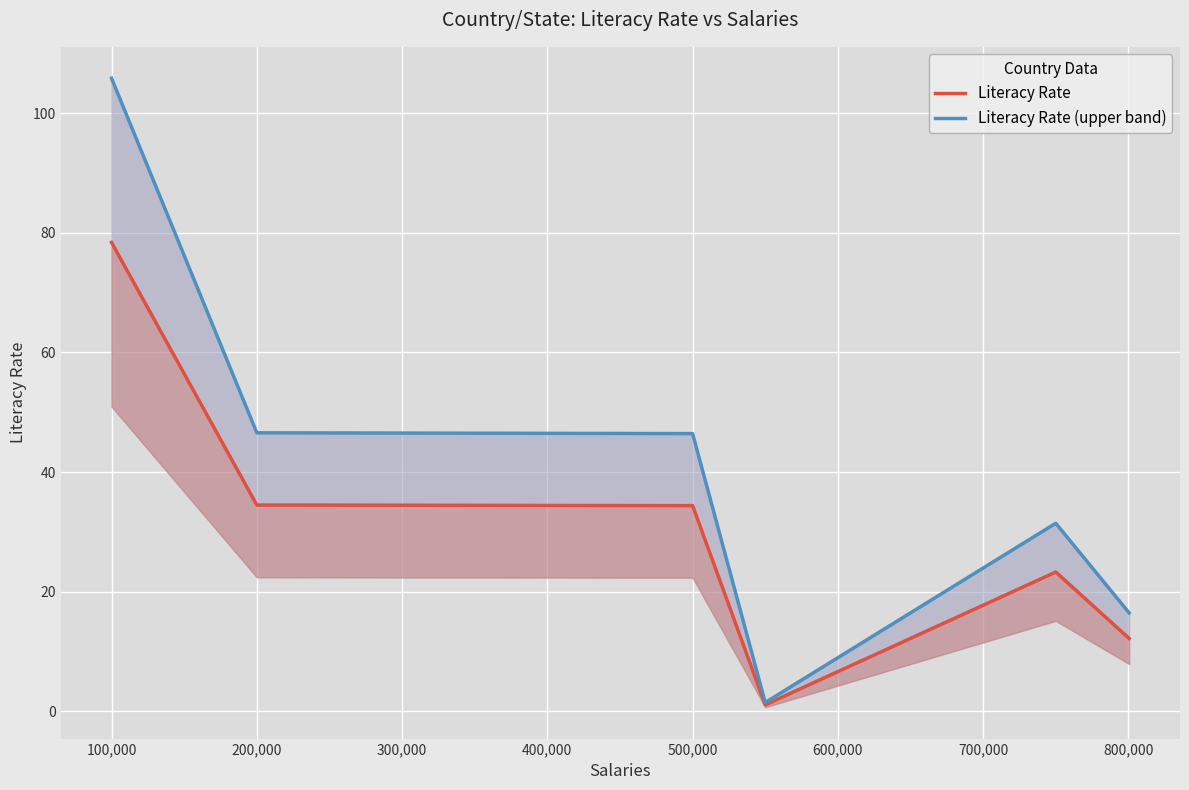

True or false: Literacy Rate (upper band) and Literacy Rate cross at least once.

False